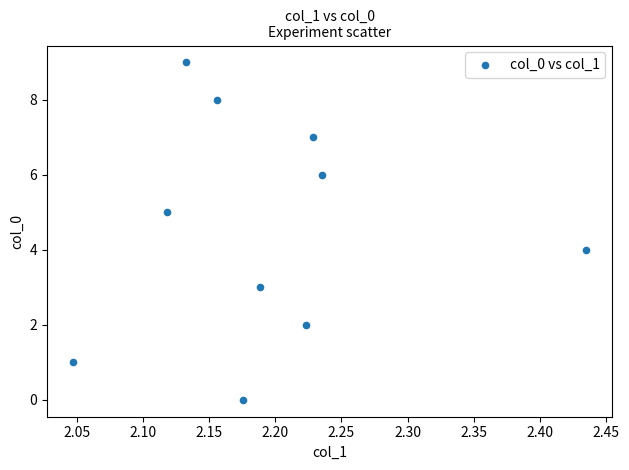

What is the range of Y values (max minus min)?

9